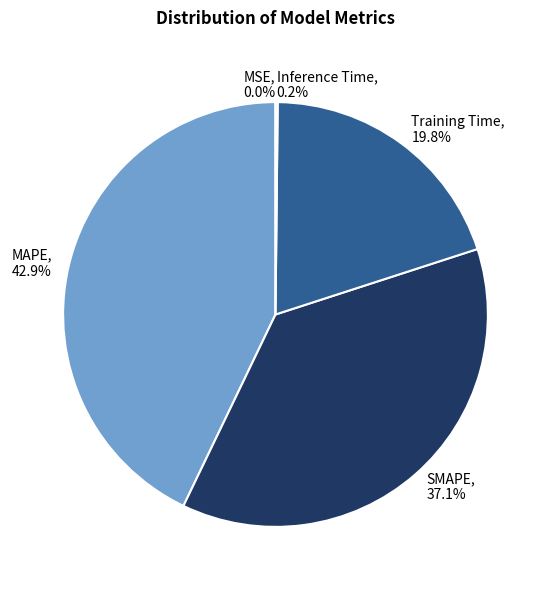

What portion of the pie excludes Training Time?

80.2%